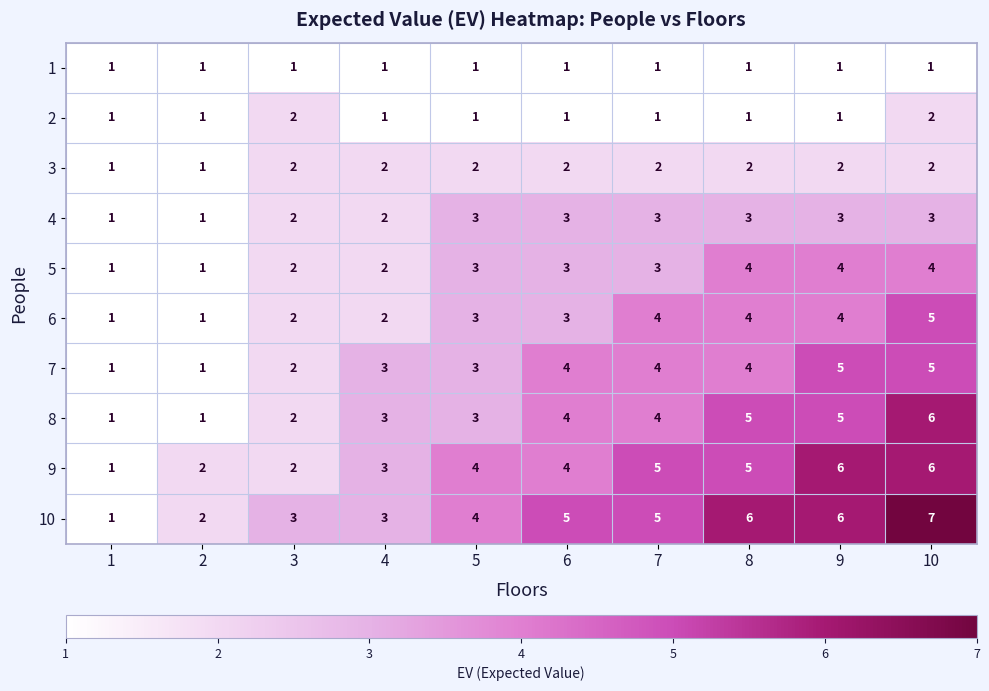

Count the 9 values in the range 2 to 5.

7